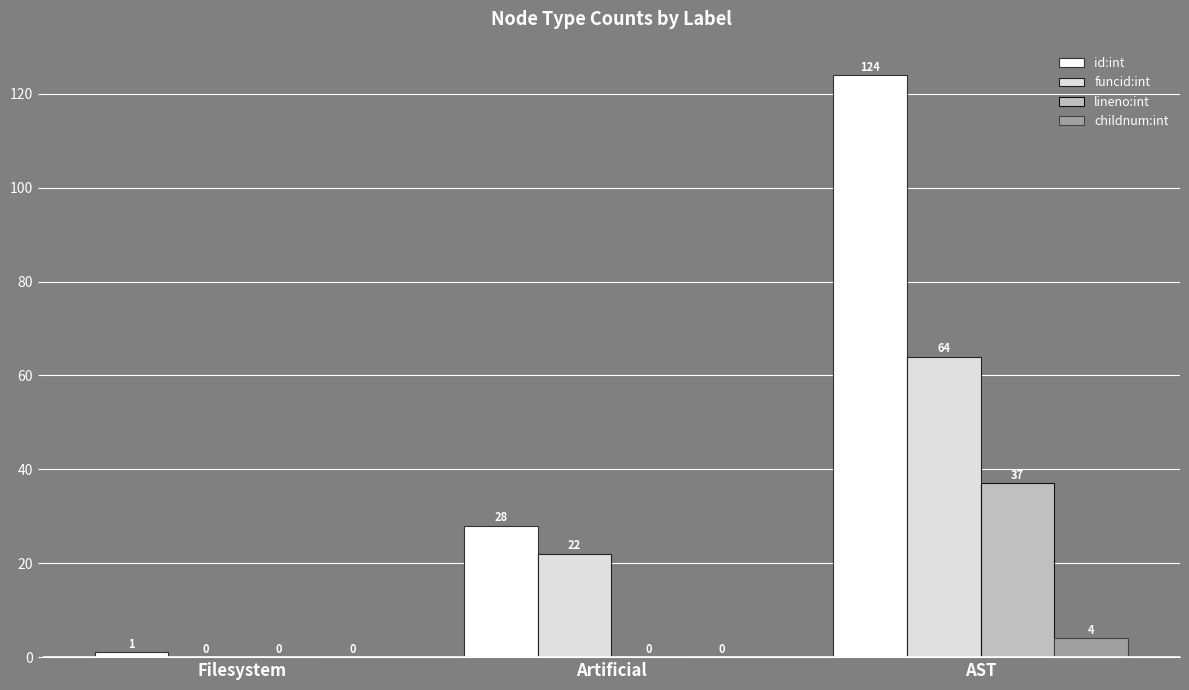

How many groups of bars are there?

3